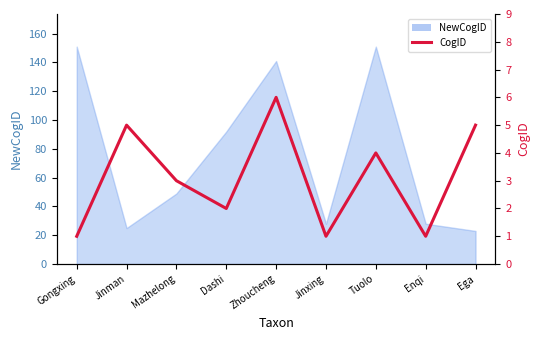

Rank the categories by value from highest to lowest.

Zhoucheng, Jinman, Ega, Tuolo, Mazhelong, Dashi, Gongxing, Jinxing, Enqi